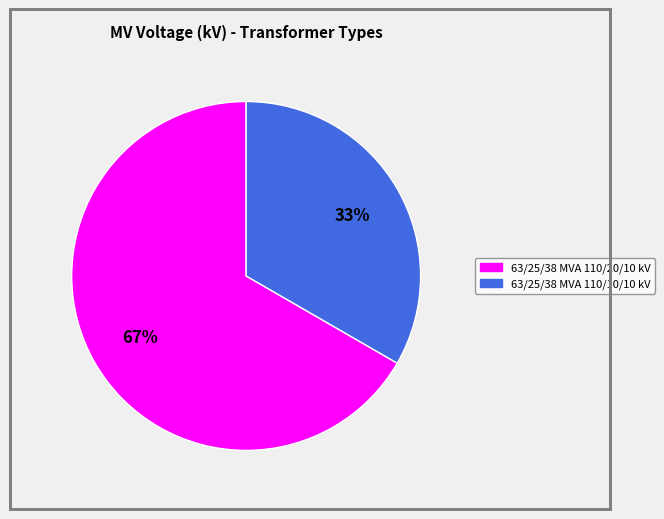

Is the sum of 63/25/38 MVA 110/20/10 kV and 63/25/38 MVA 110/10/10 kV greater than half?

Yes